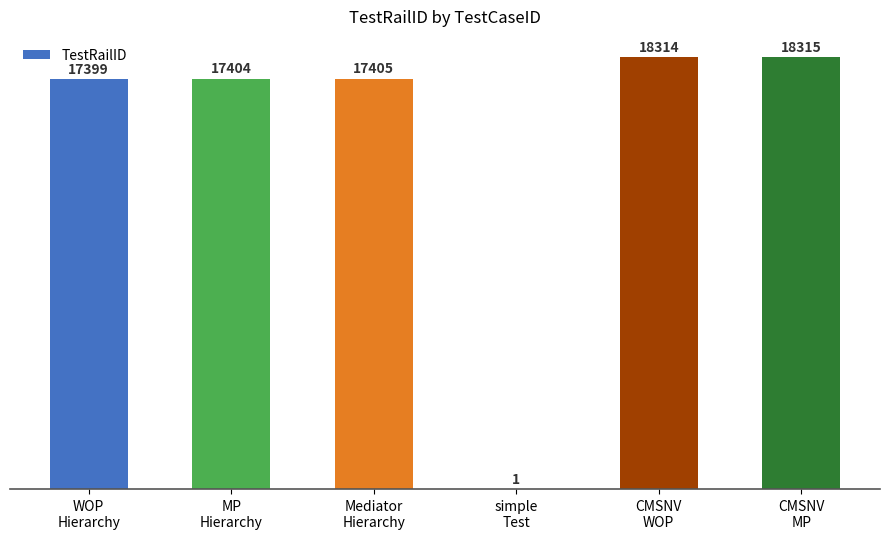

What is the maximum value shown in the chart?

18315